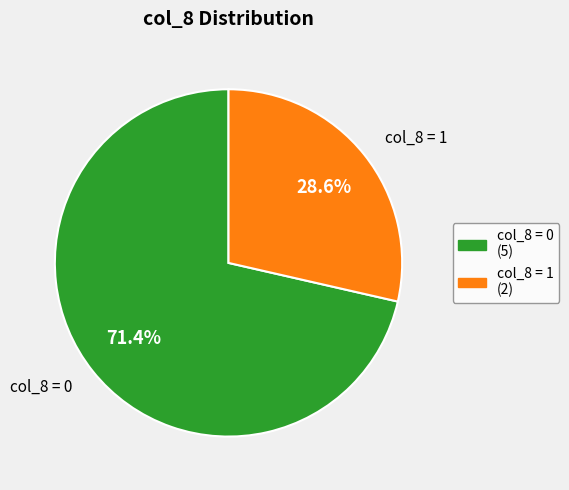

Is there any slice that represents more than half of the pie?

Yes